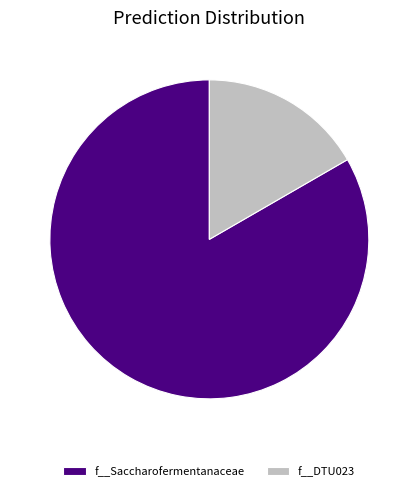

Is the sum of f__DTU023 and f__Saccharofermentanaceae greater than half?

Yes